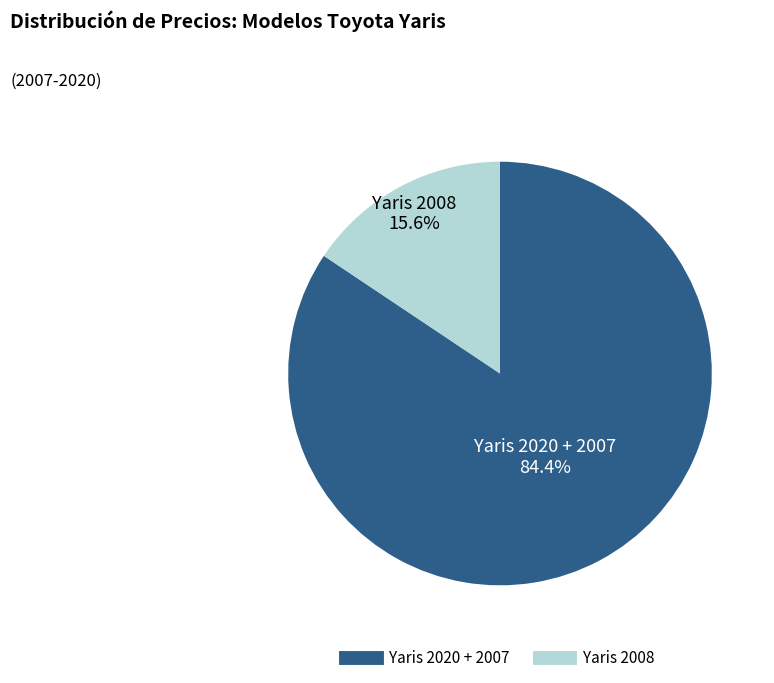

Count the number of slices in the pie.

2